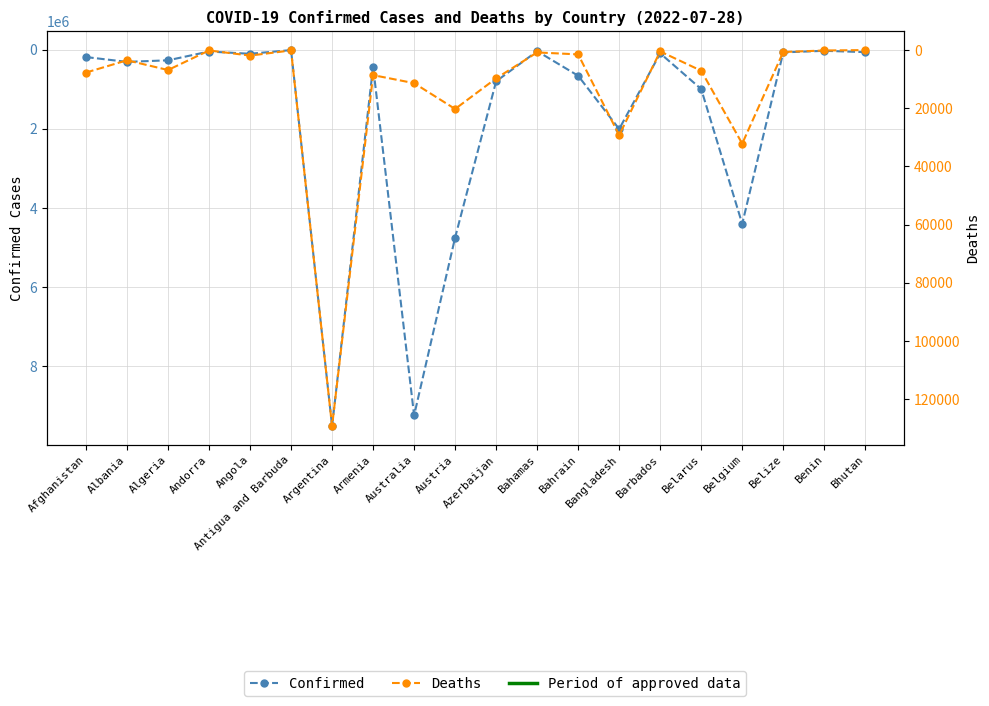

True or false: Deaths and Confirmed intersect in this chart.

False